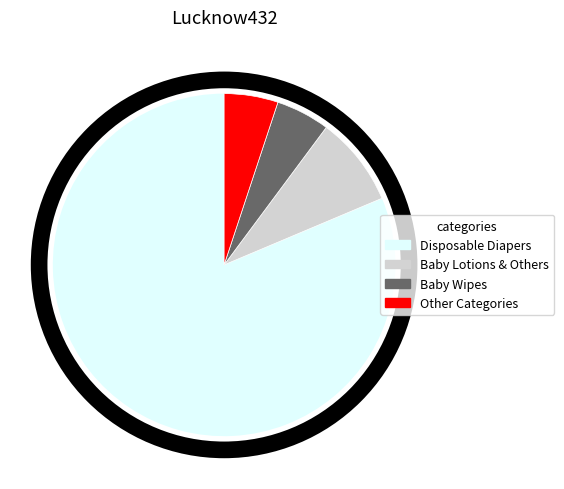

Count the number of slices in the pie.

4